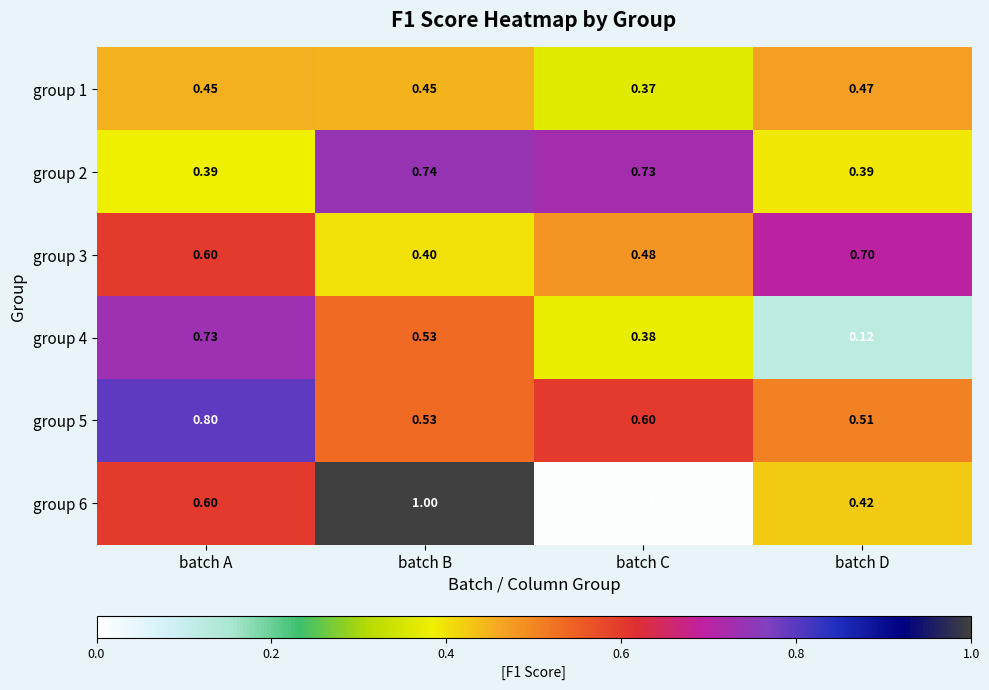

Is the value of group 4 at batch D greater than the value of group 3 at batch C?

No